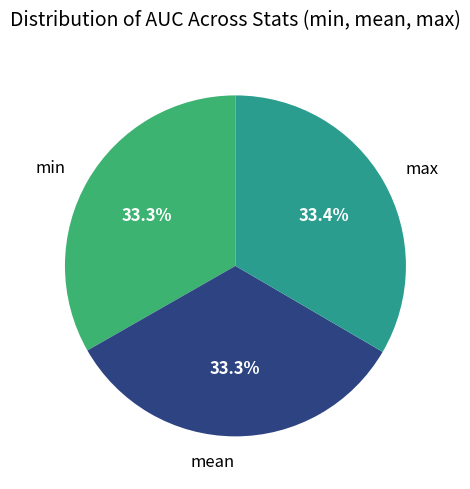

Does min represent more than half of the total?

No